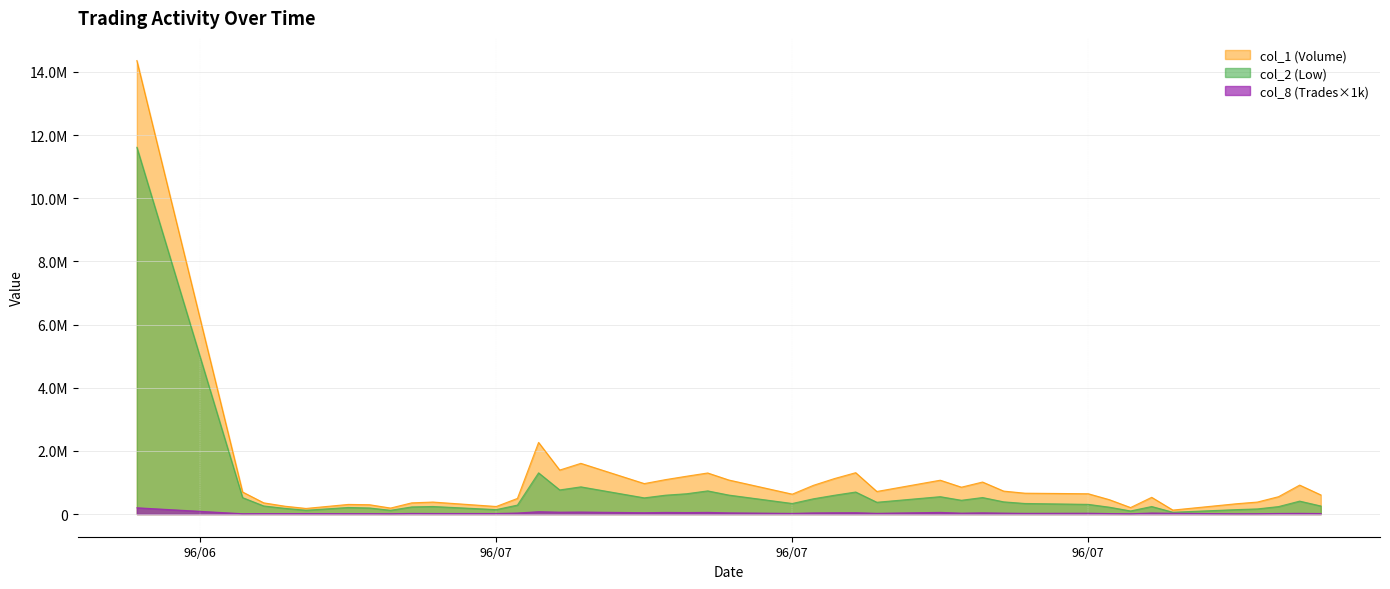

Does the chart display data point markers on the line(s)?

No